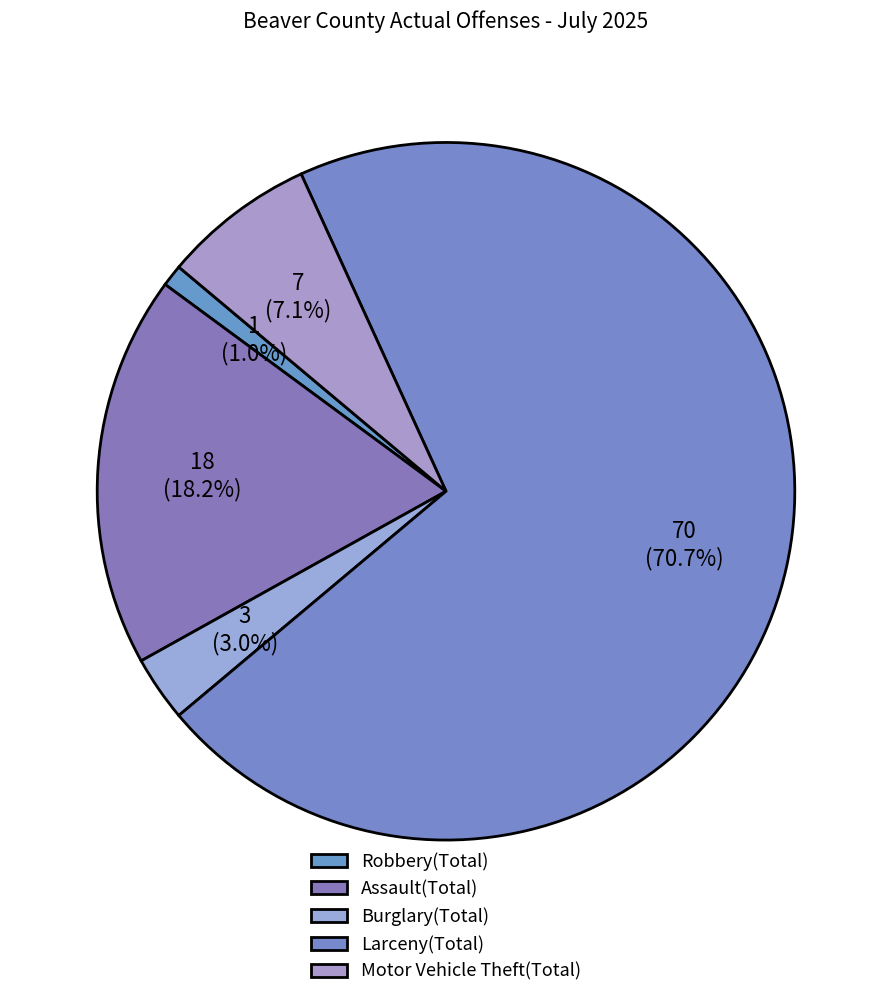

To the nearest percent, what is the combined percentage of Larceny(Total) and Robbery(Total)?

72%